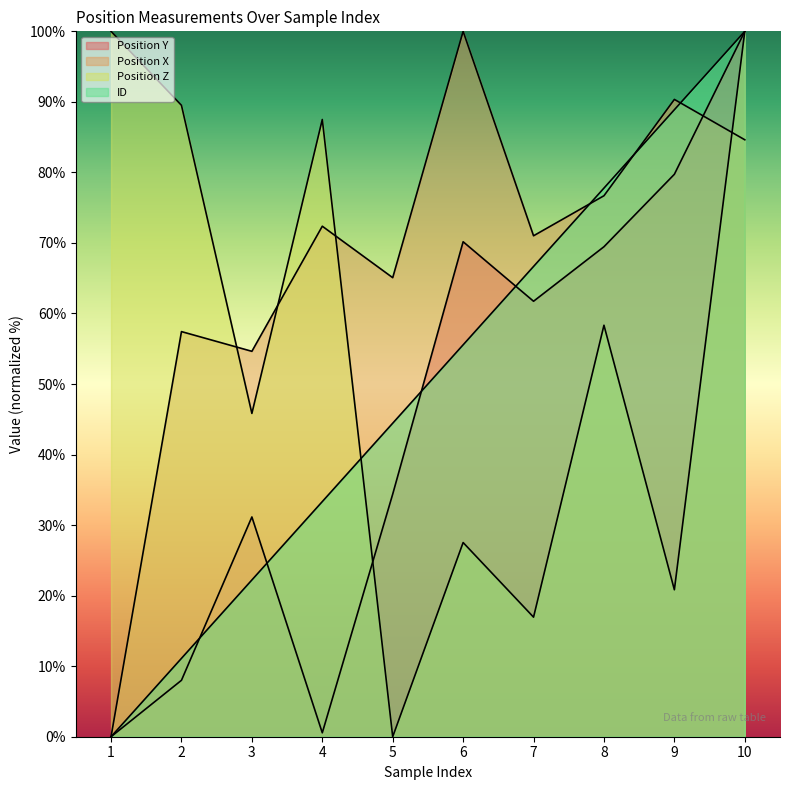

Where do ID and Position Z first cross each other?

4 and 5